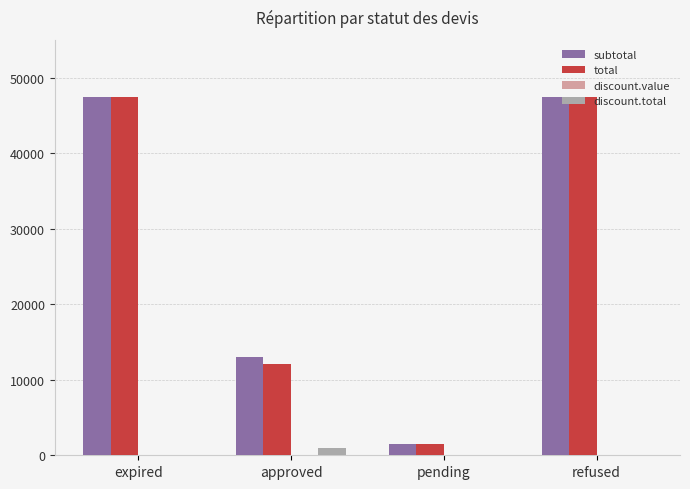

True or false: total has a value of 16609.9 at approved.

False